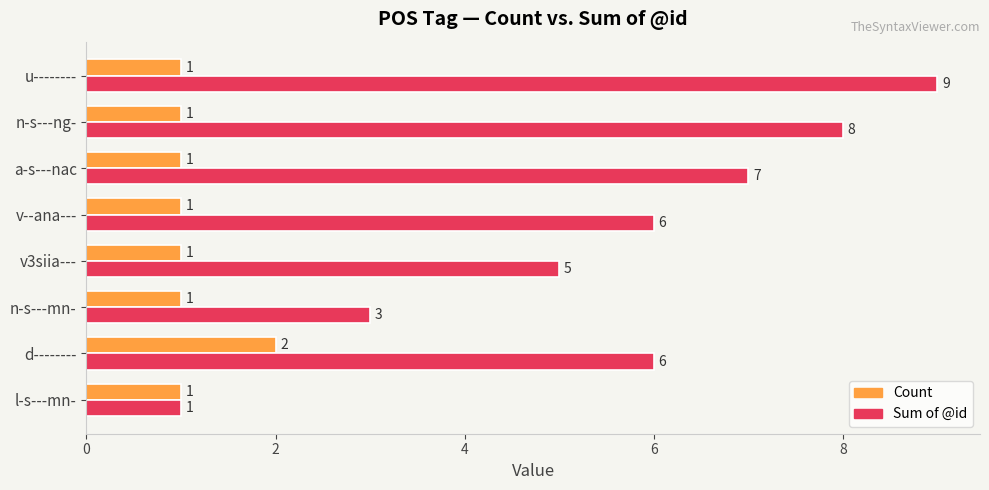

Which series has the largest total across all categories?

Sum of @id